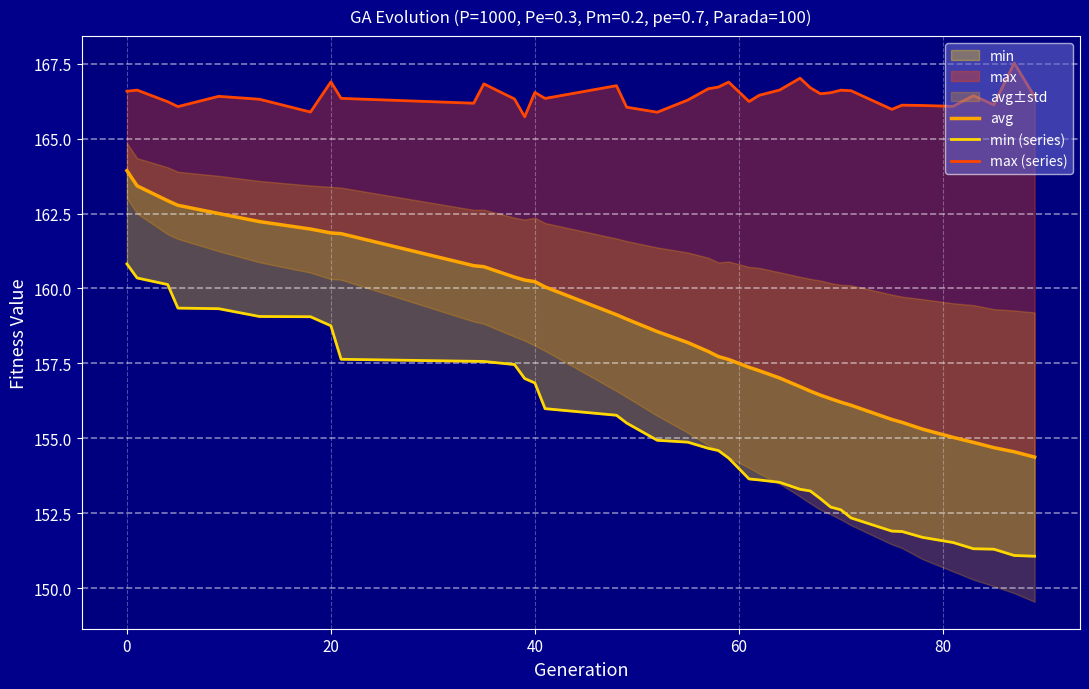

True or false: min (series) and avg intersect in this chart.

False